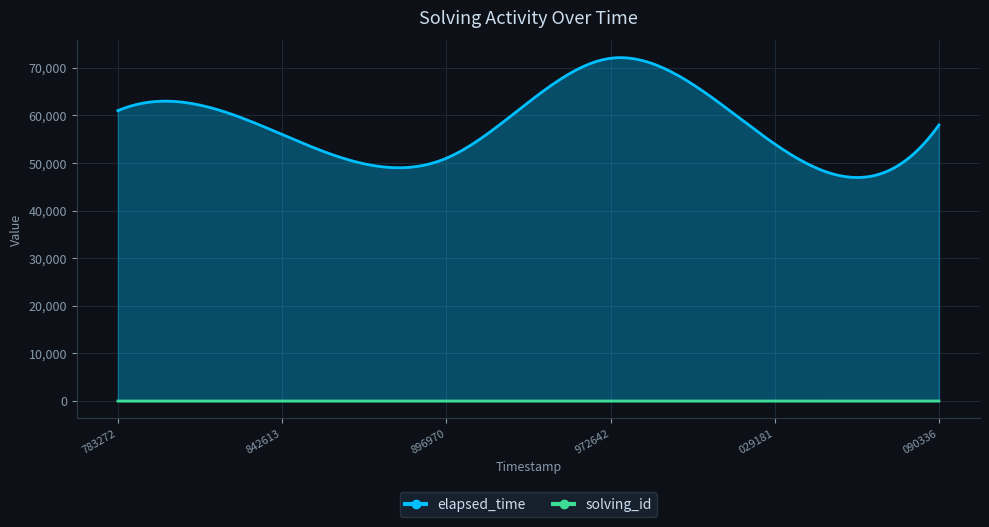

Reading left to right, transcribe all the data shown in this chart.

solving_id: 1544332783272=1	1544332842613=2	1544332896970=3	1544332972642=4	1544333029181=5	1544333090336=6
elapsed_time: 1544332783272=61000	1544332842613=56000	1544332896970=51000	1544332972642=72000	1544333029181=54000	1544333090336=58000